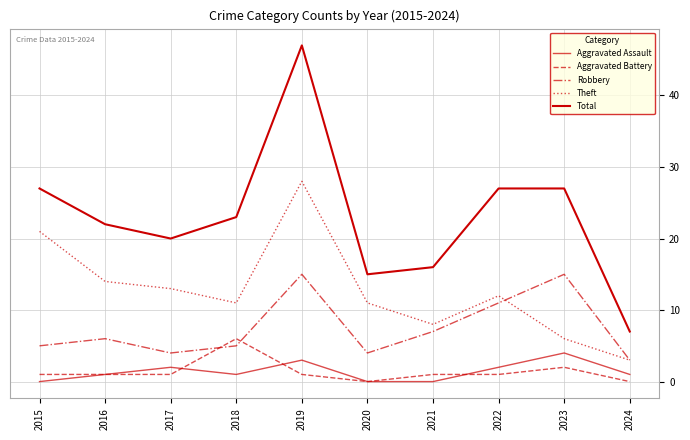

What is the difference between the Robbery values at 2022 and 2020?

7